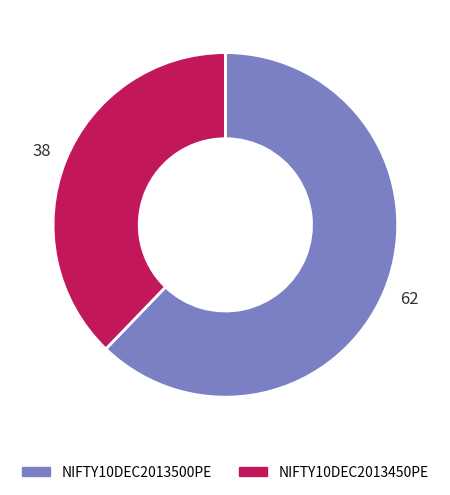

Rank the categories by value from lowest to highest.

NIFTY10DEC2013450PE, NIFTY10DEC2013500PE